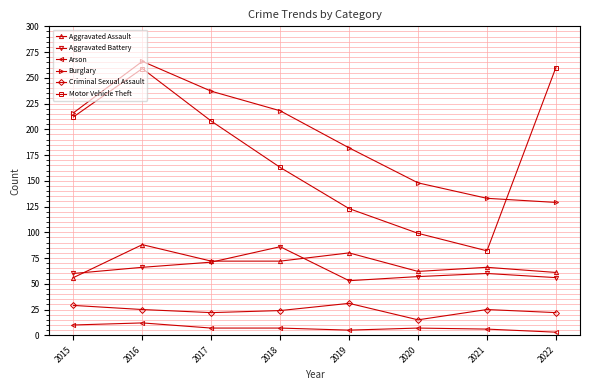

In Burglary, how many points are higher than both neighbors (excluding endpoints)?

1